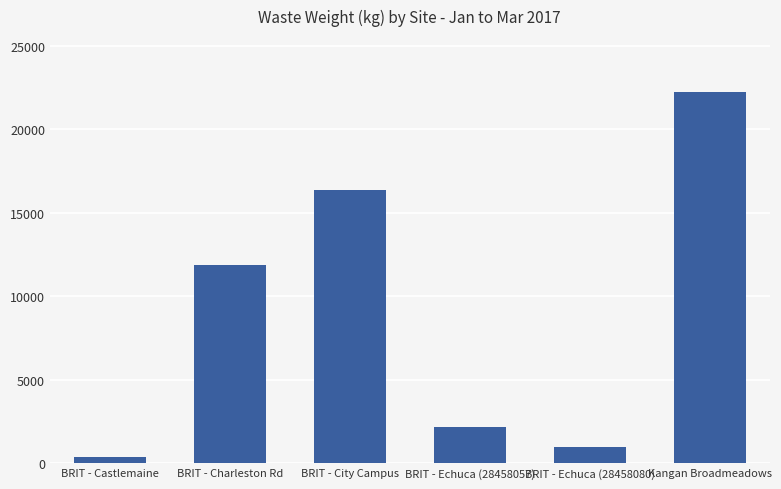

Does the chart contain any negative values?

No